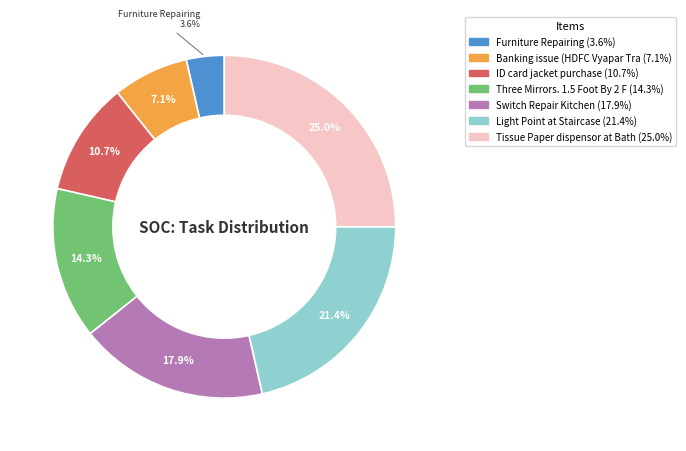

Does any single category account for the majority?

No